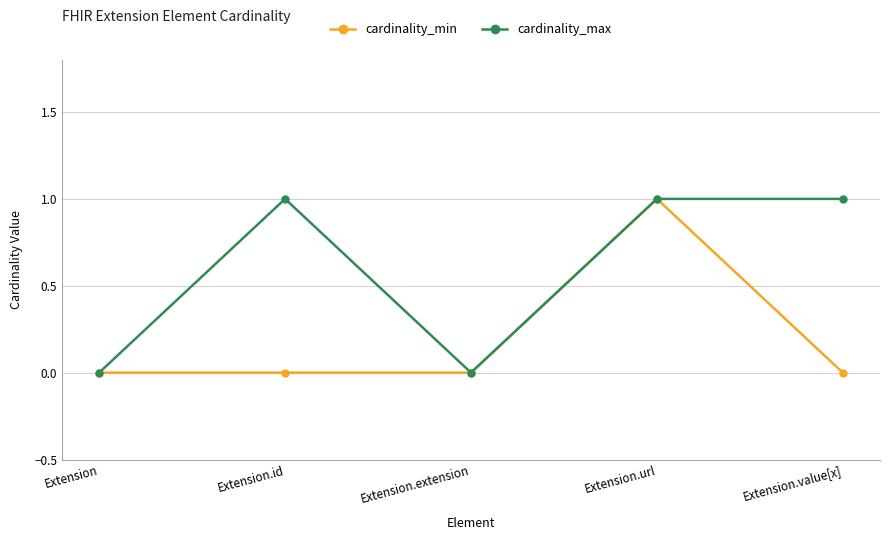

What is the average value of the cardinality_max series?

1